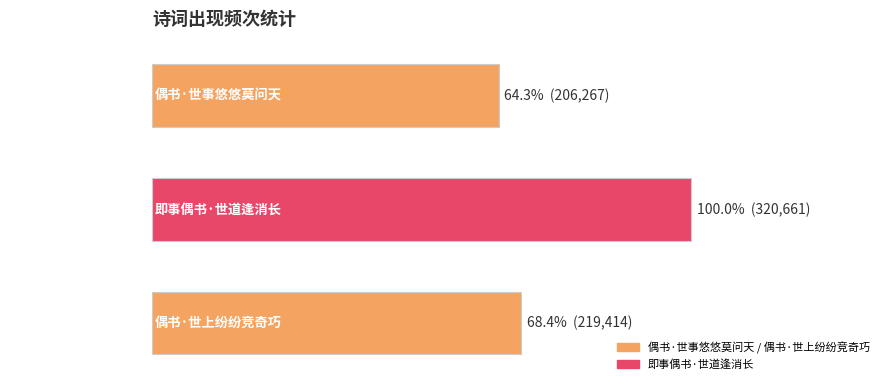

Are the bars horizontal?

Yes